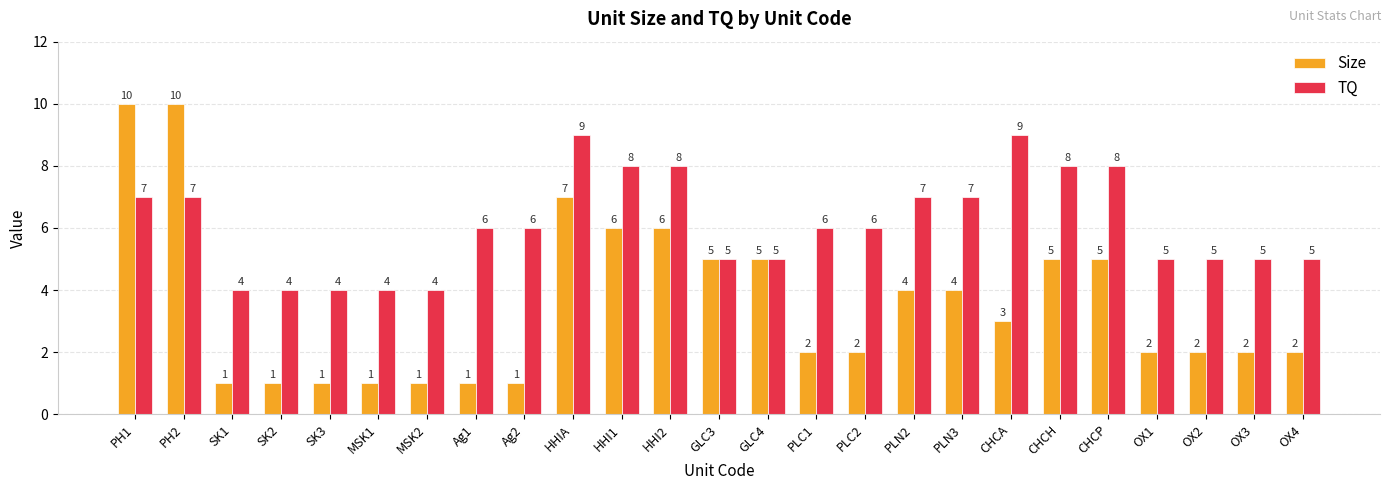

Count the Size values in the range 1 to 5.

20